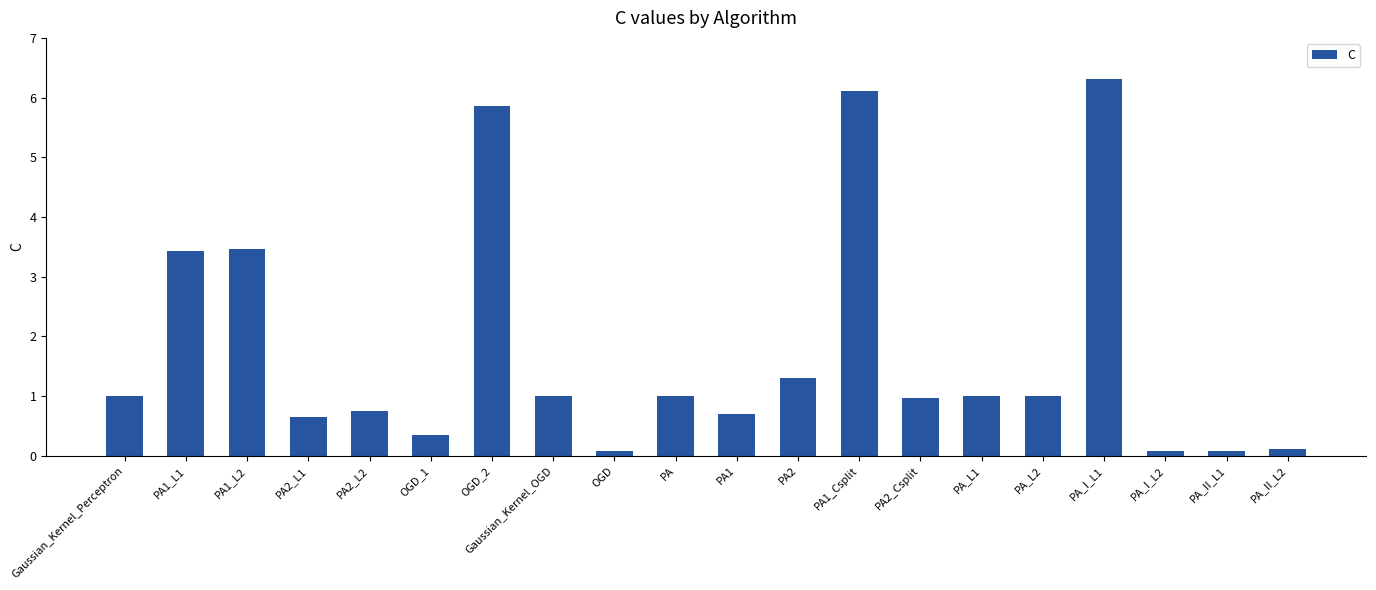

Reading left to right, list all the values displayed in this chart.

Gaussian_Kernel_Perceptron=1.0	PA1_L1=3.4	PA1_L2=3.5	PA2_L1=0.7	PA2_L2=0.8	OGD_1=0.3	OGD_2=5.9	Gaussian_Kernel_OGD=1.0	OGD=0.1	PA=1.0	PA1=0.7	PA2=1.3	PA1_Csplit=6.1	PA2_Csplit=1.0	PA_L1=1.0	PA_L2=1.0	PA_I_L1=6.3	PA_I_L2=0.1	PA_II_L1=0.1	PA_II_L2=0.1